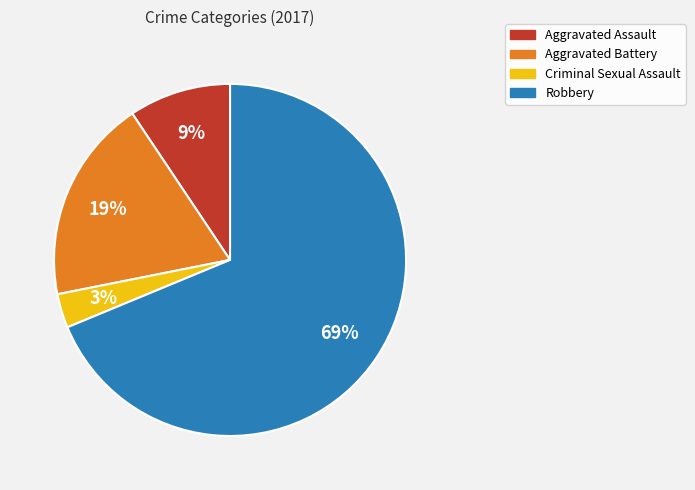

What is the smallest slice in the pie chart?

Criminal Sexual Assault